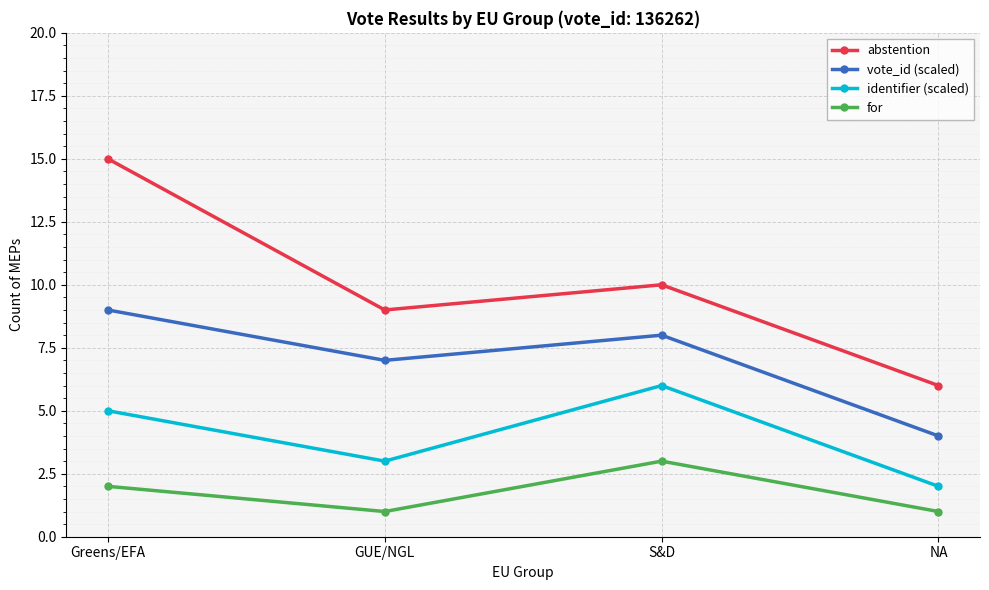

What is the highest value of the identifier (scaled) series?

6